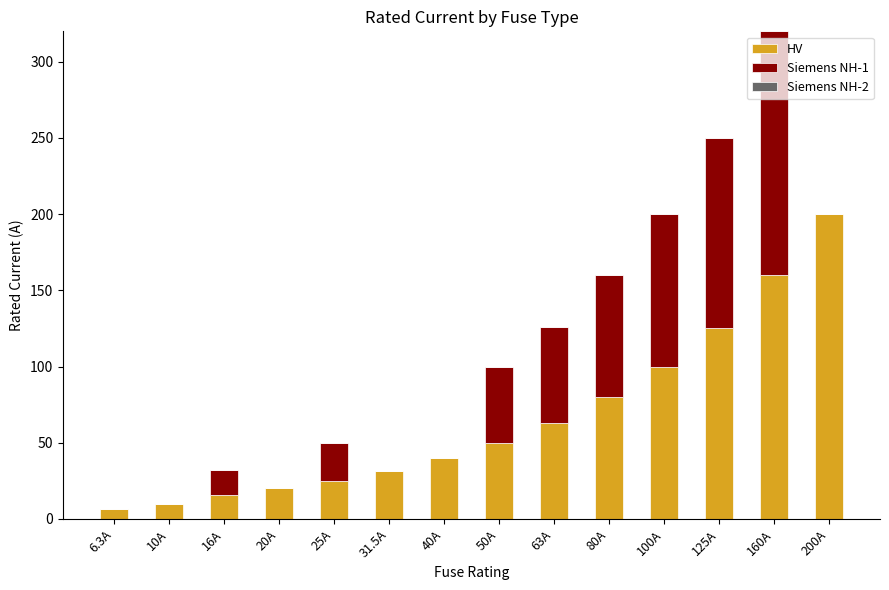

Count the number of data series in this chart.

2